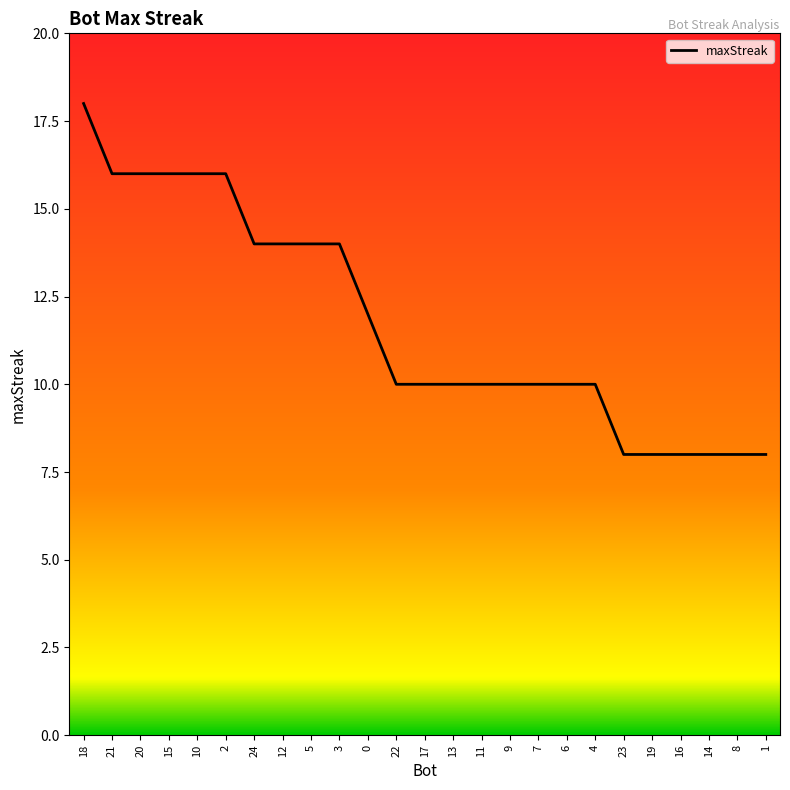

What value does the data have at 5?

14